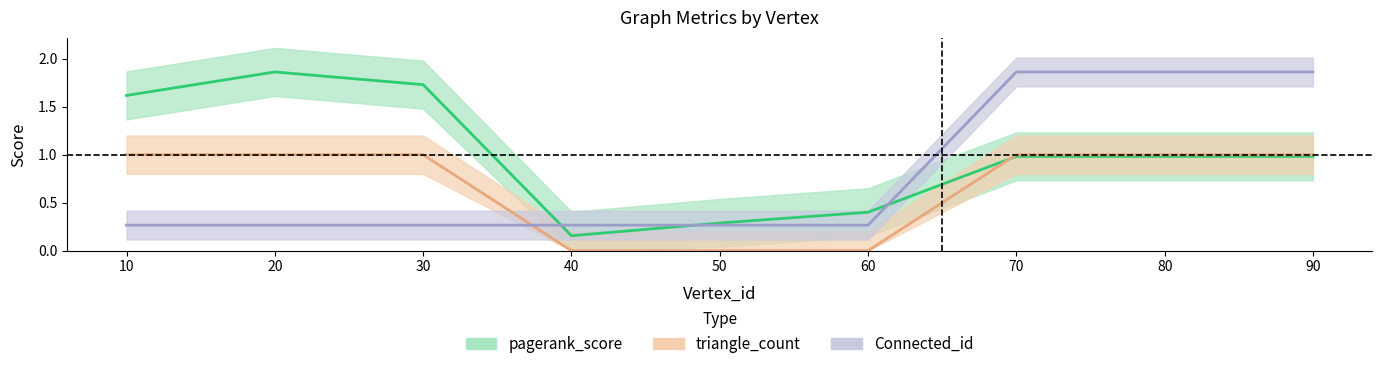

How many distinct data groups are displayed?

3